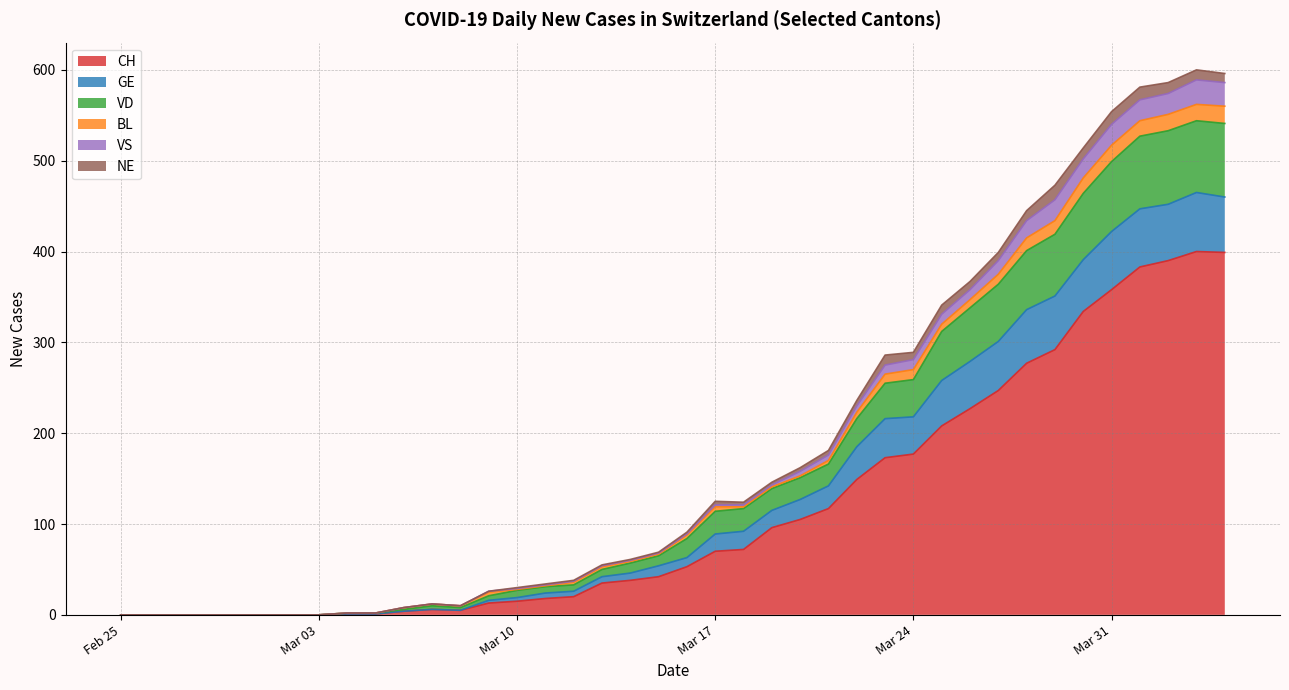

Where is the first local minimum for VS?

2020-03-08